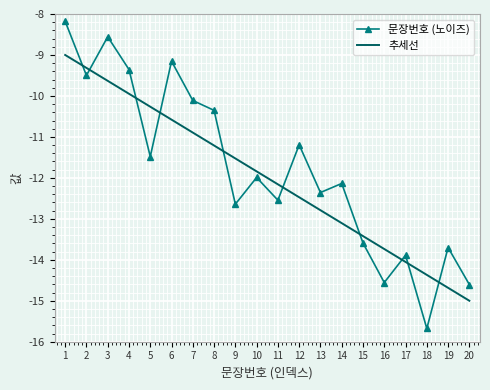

What is the difference between the 문장번호 (노이즈) values at 20 and 10?

2.6